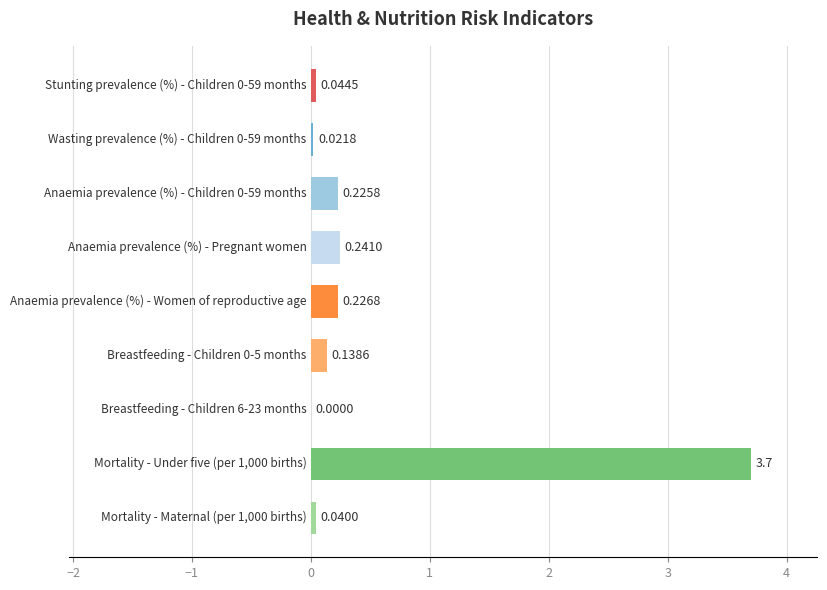

What is the sum of all values?

4.6